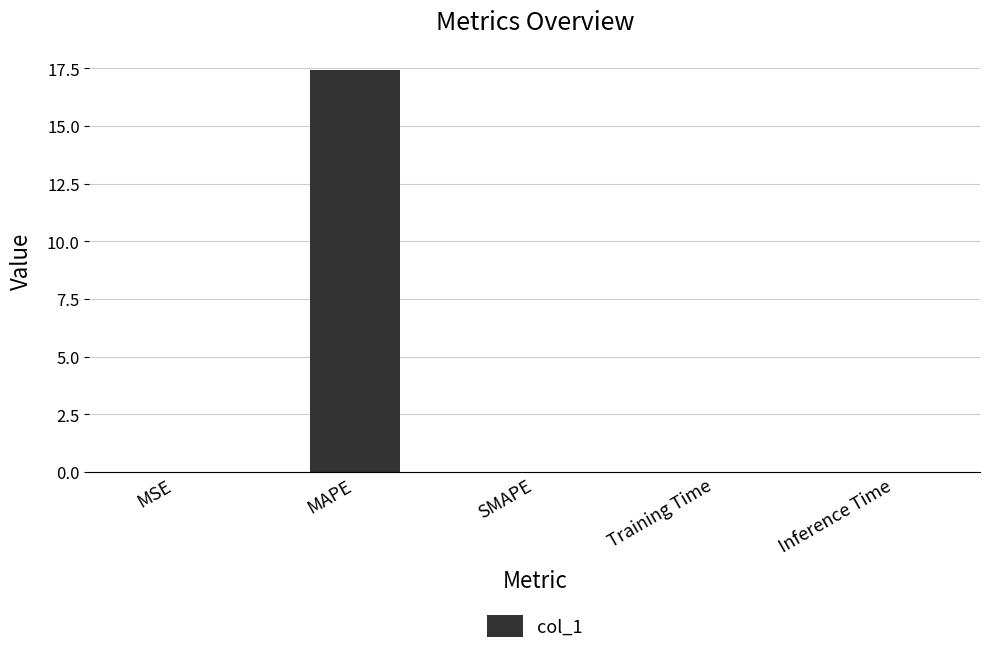

Between Training Time and MAPE, which is larger?

MAPE